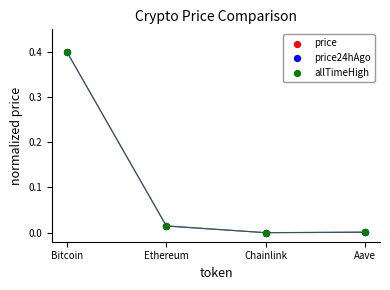

What are all the series names shown in the legend?

price, price24hAgo, allTimeHigh